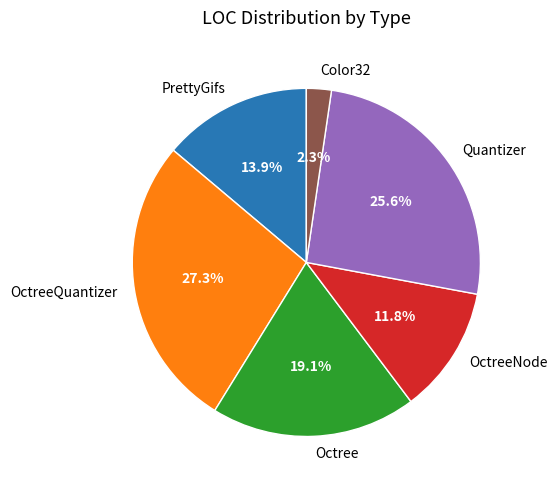

Combined, what portion of the pie is OctreeQuantizer and PrettyGifs?

41.2%